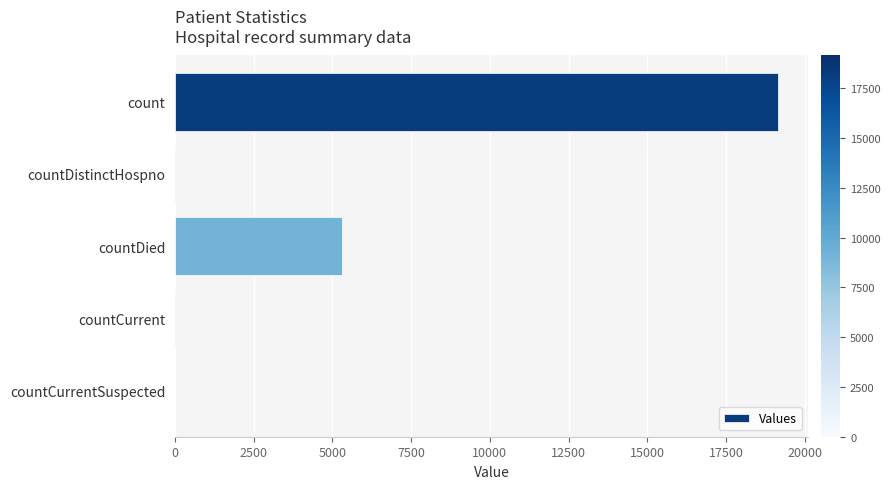

The chart shows a value of 26510 at count. True or false?

False